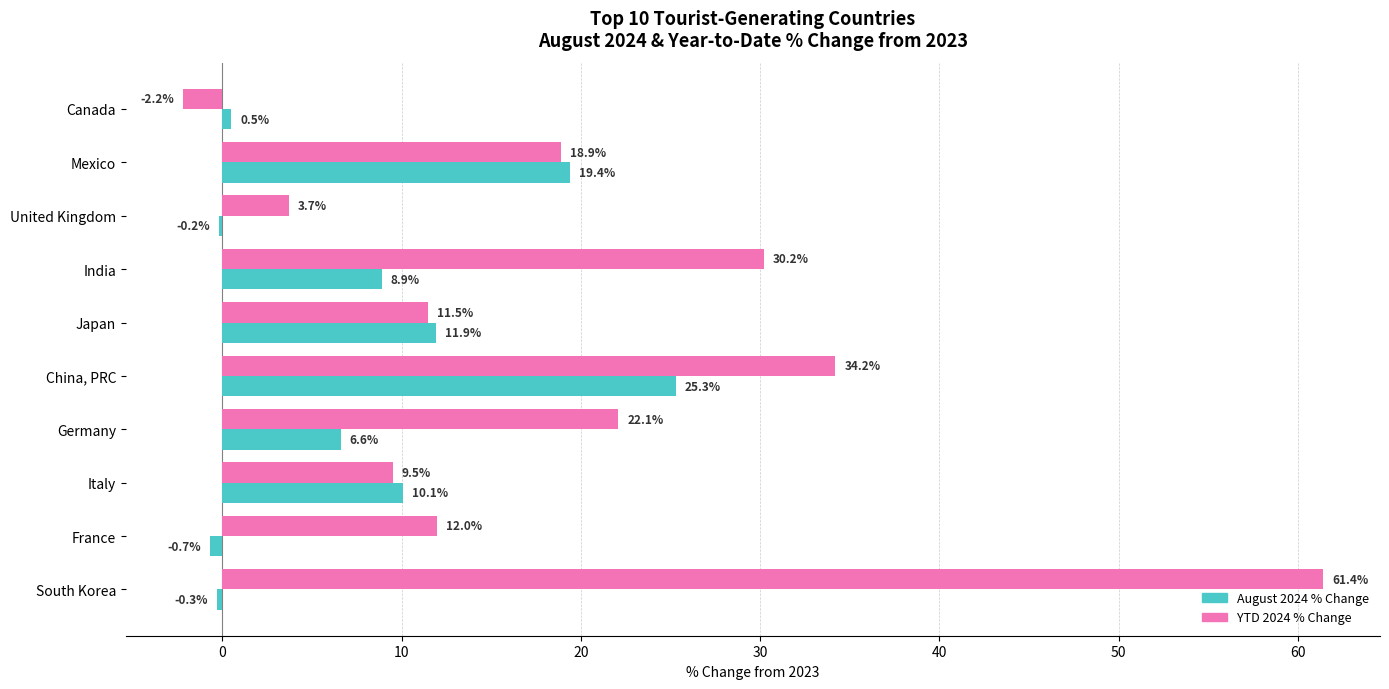

True or false: August 2024 % Change has a value of 19.4 at Mexico.

True